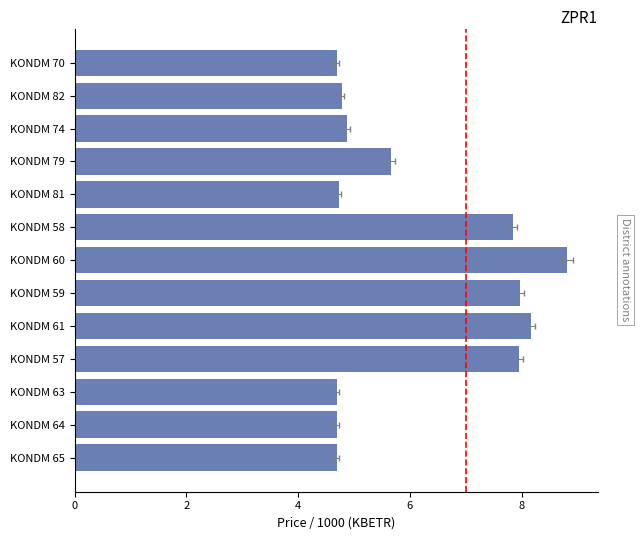

The value at KONDM 60 is 11.8. True or false?

False